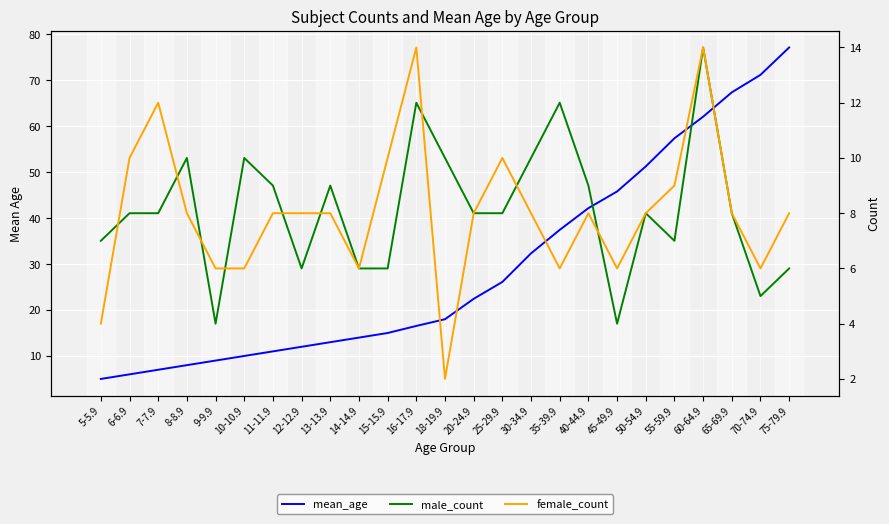

What is the minimum value for male_count?

4.0